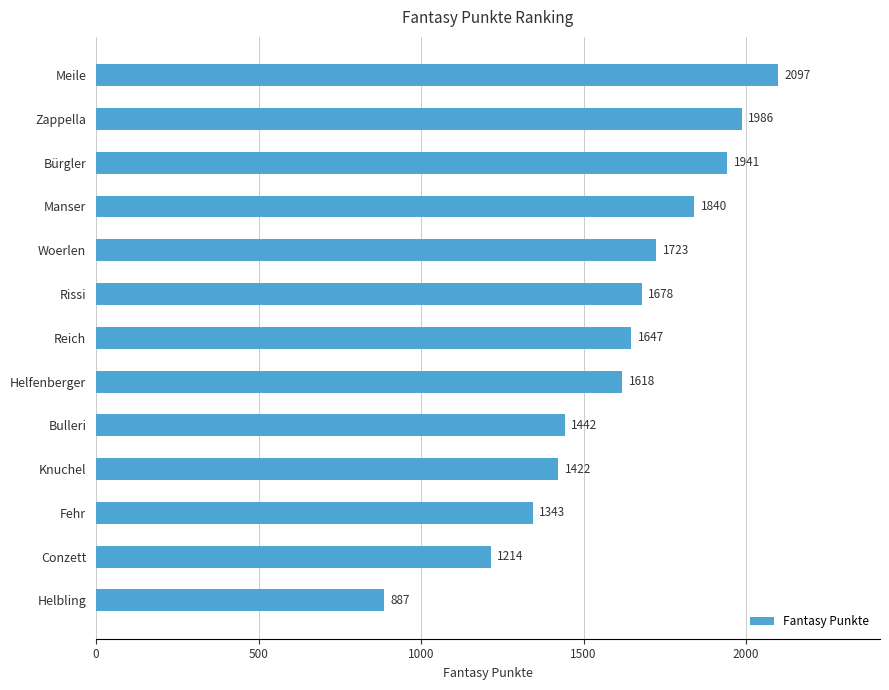

What is the difference between the maximum and minimum values?

1210